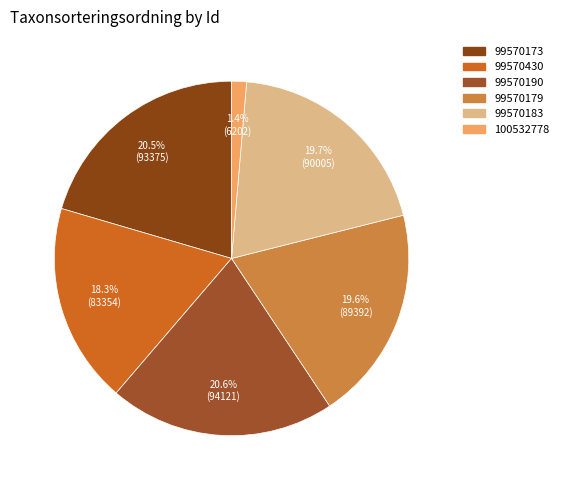

Combined, do 99570430 and 99570190 account for over 50%?

No